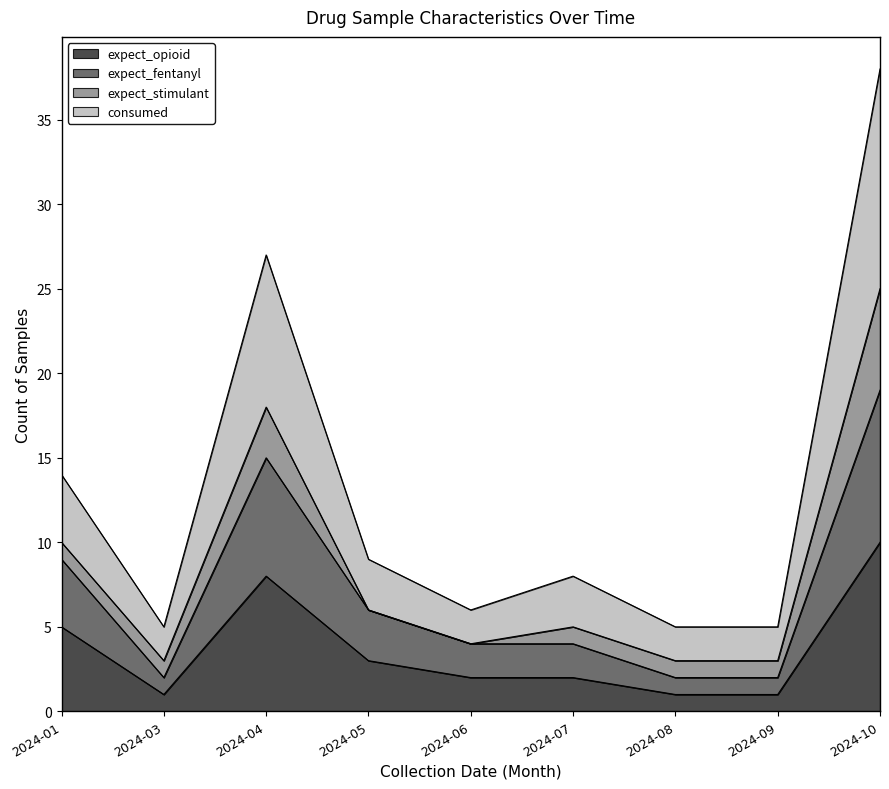

Is it true that expect_opioid equals 1 at 2024-09?

True